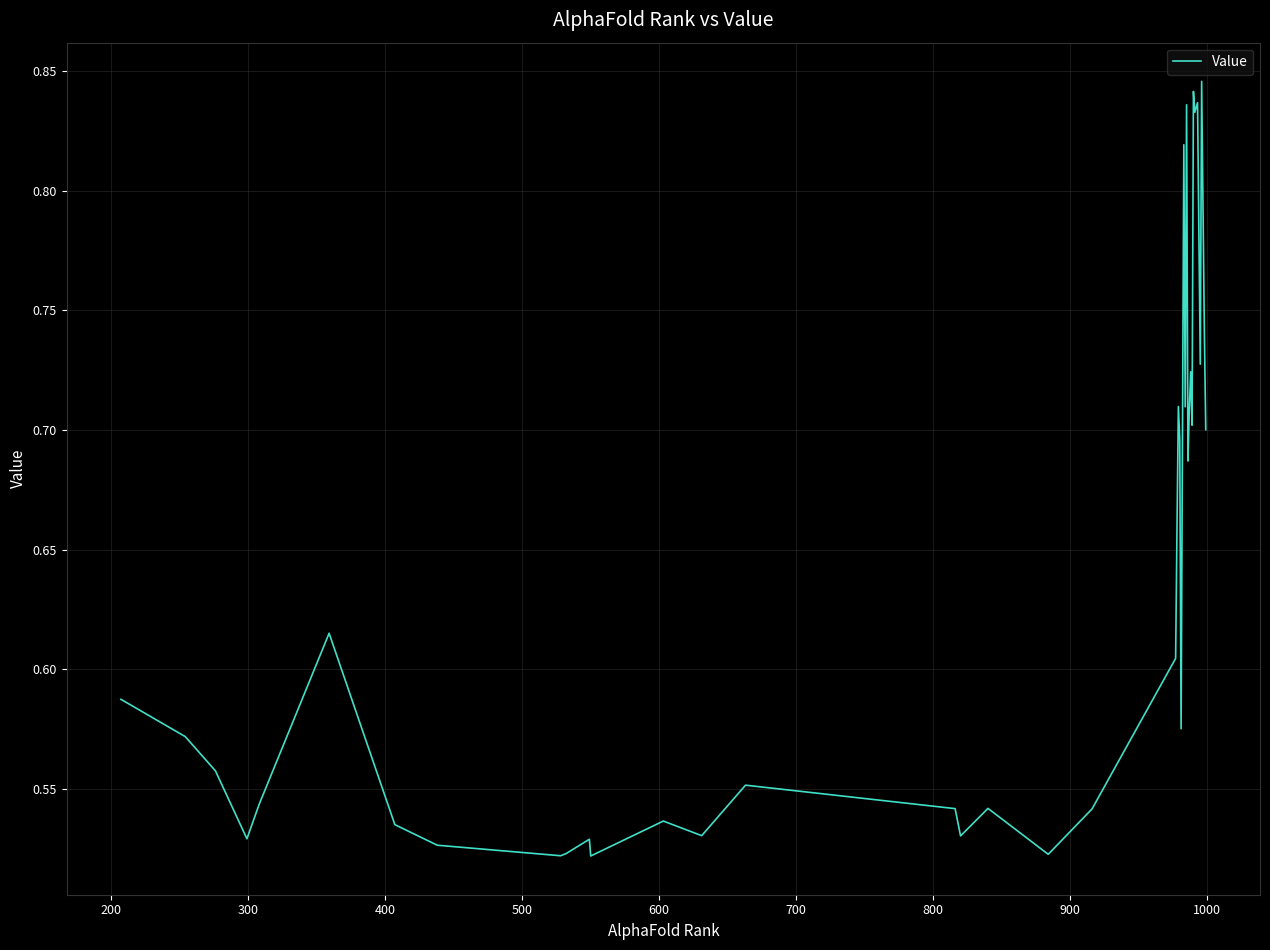

How many categories are shown in the chart?

40